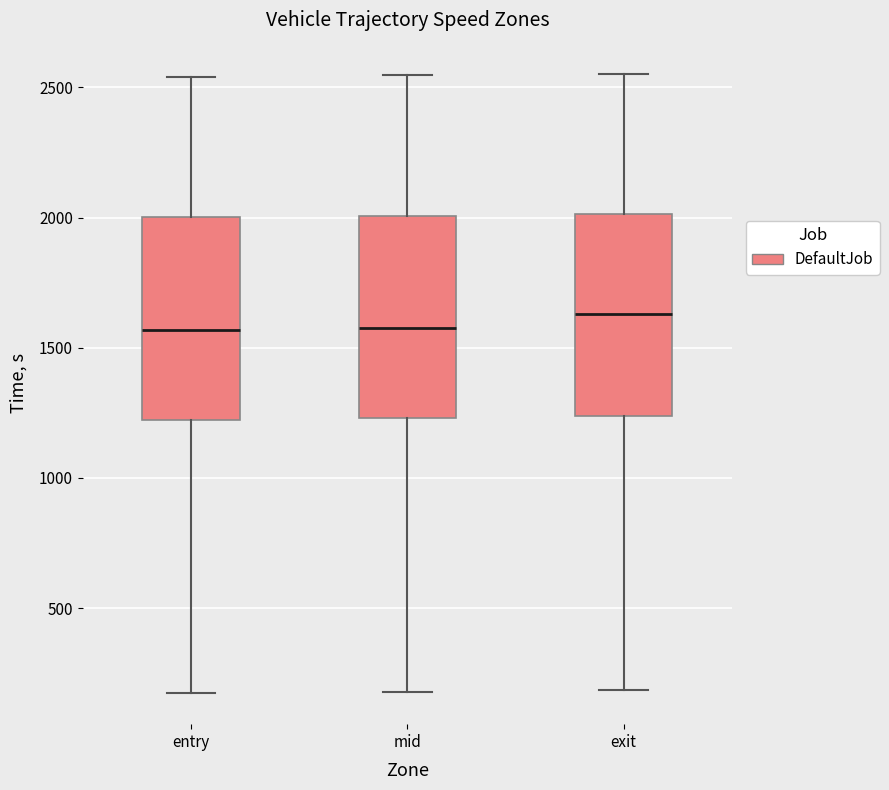

Reading left to right, transcribe this box plot: for each box, give where its median line is, the range the box spans, and where its two whiskers end, as read against the y-axis. The values are not printed on the chart, so give them approximately, as read against the axis.

entry: median 1550, box 1200 to 2000, whiskers 150 to 2550
mid: median 1600, box 1250 to 2000, whiskers 200 to 2550
exit: median 1650, box 1250 to 2000, whiskers 200 to 2550